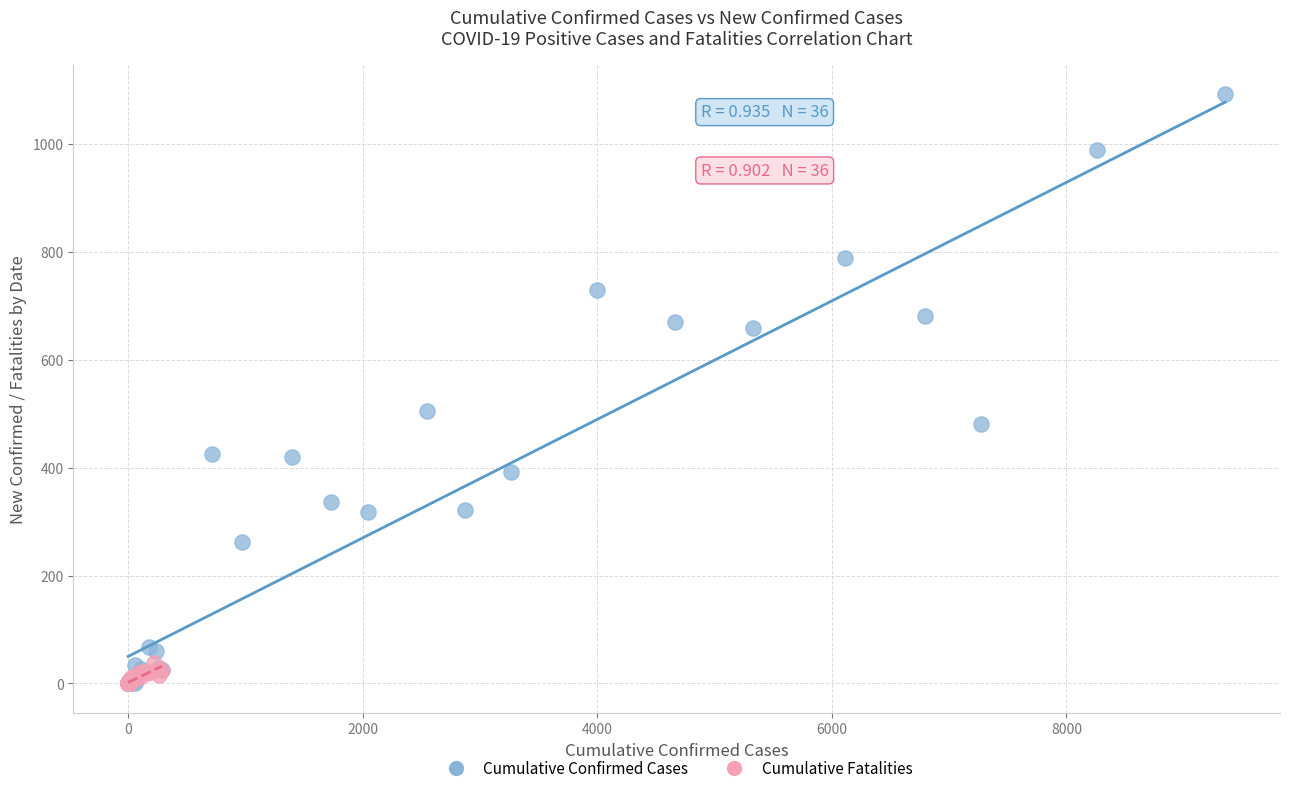

Which series reaches the maximum Y coordinate?

Cumulative Confirmed Cases